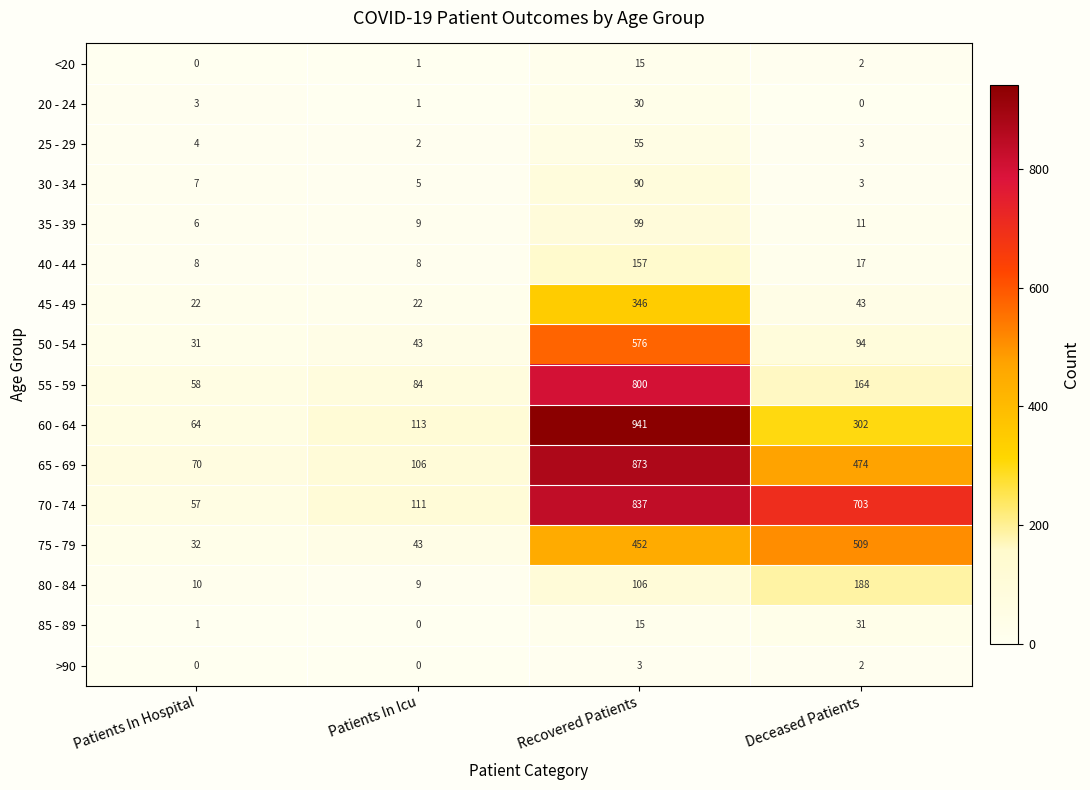

Which series has the largest range (max minus min)?

60 - 64